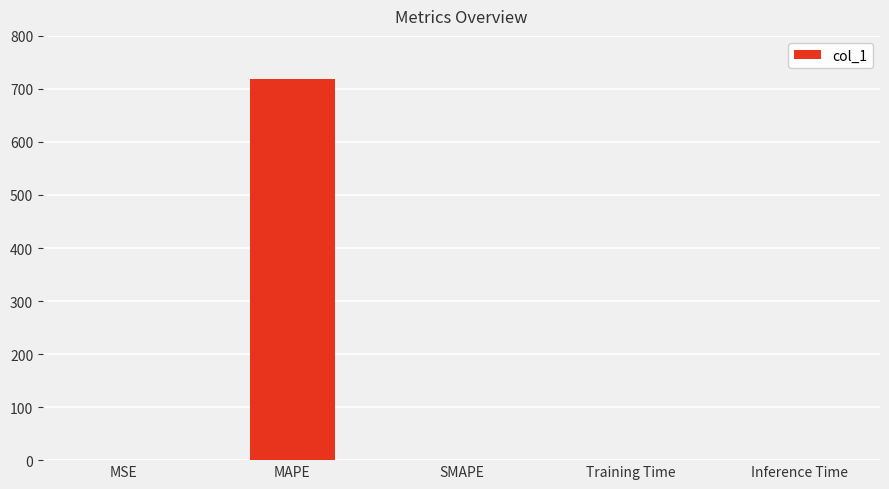

What is the greatest value displayed?

718.2